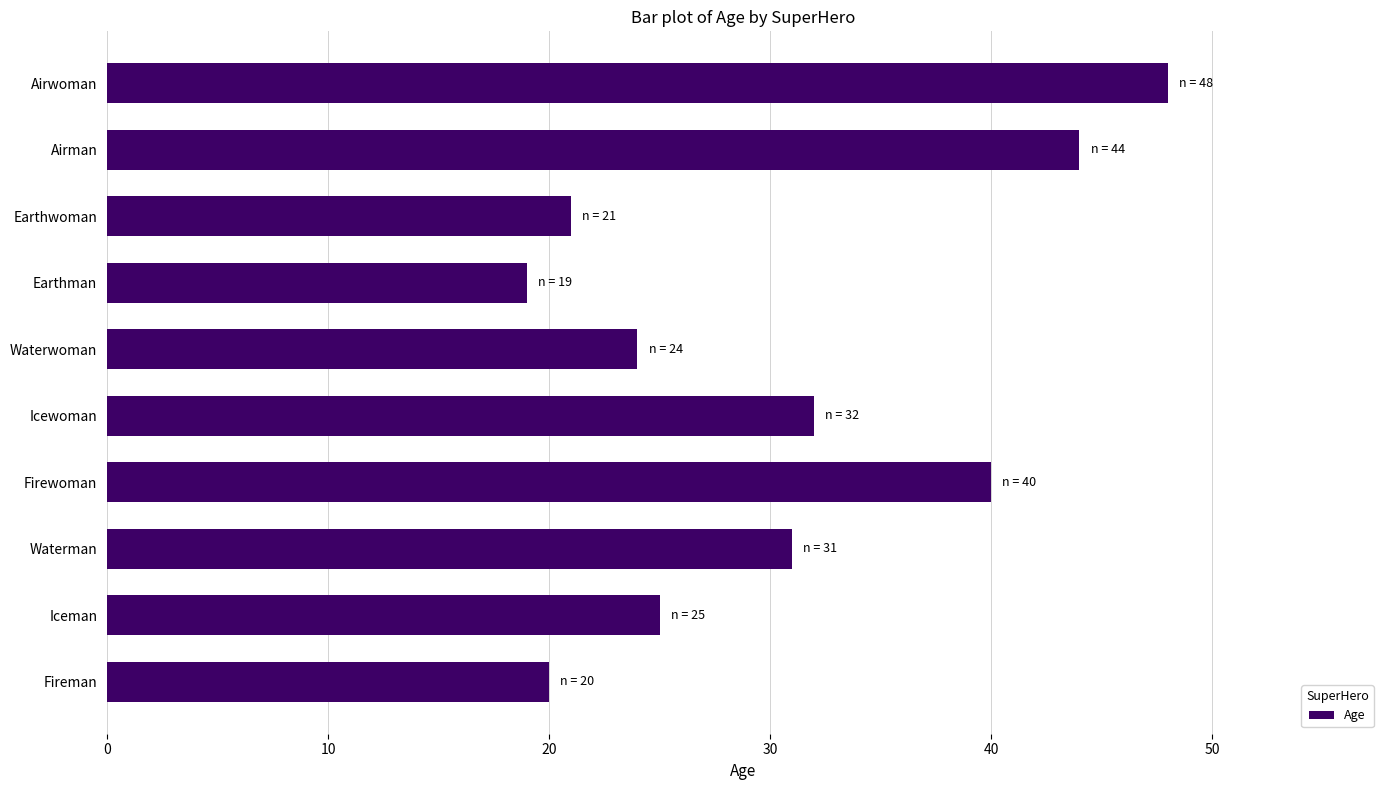

How many distinct data groups are displayed?

1